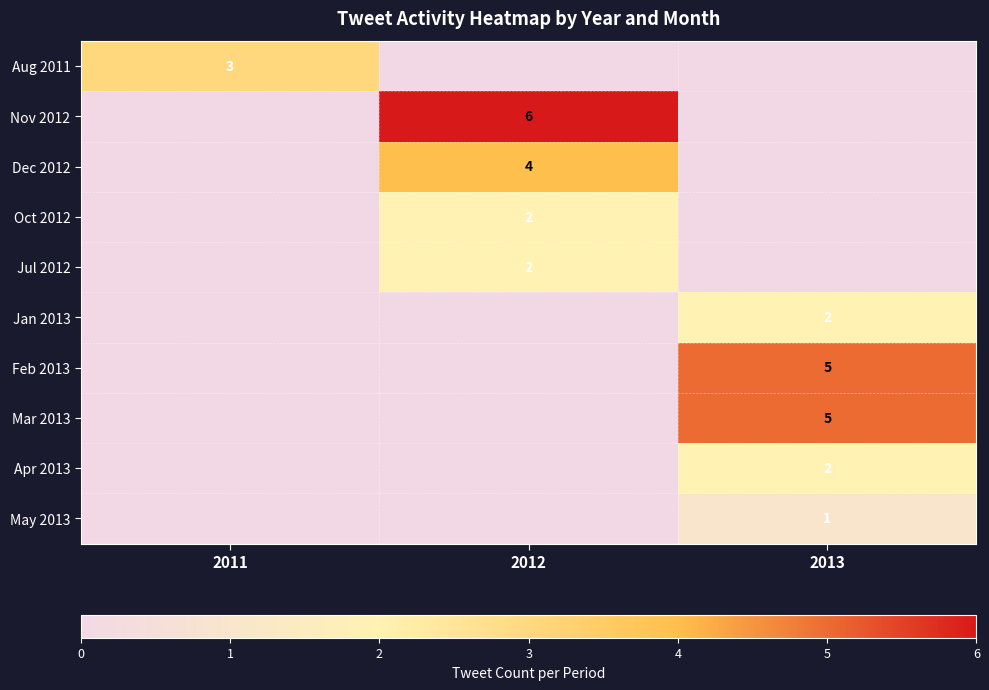

The Feb 2013 series shows 8 at 2013. True or false?

False